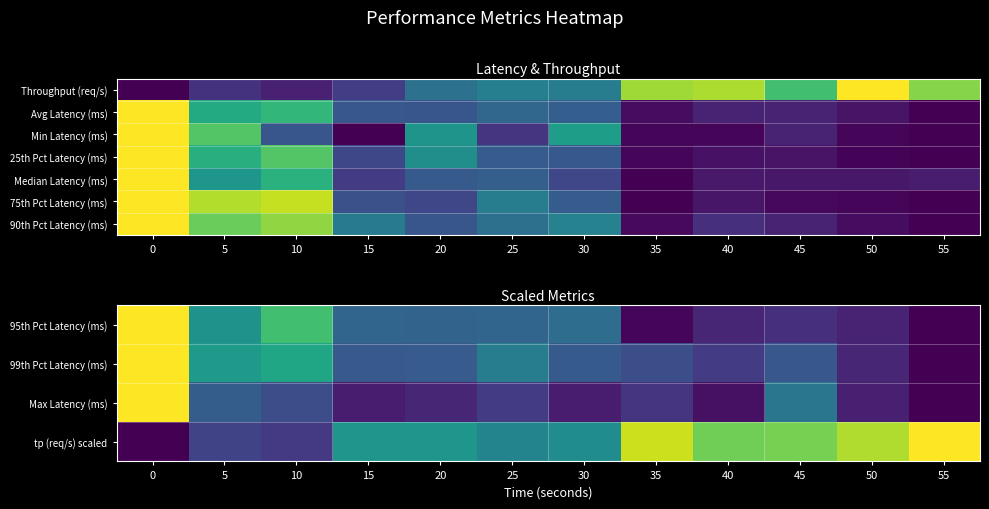

At which label does 99th Pct Latency (ms) reach its minimum?

55